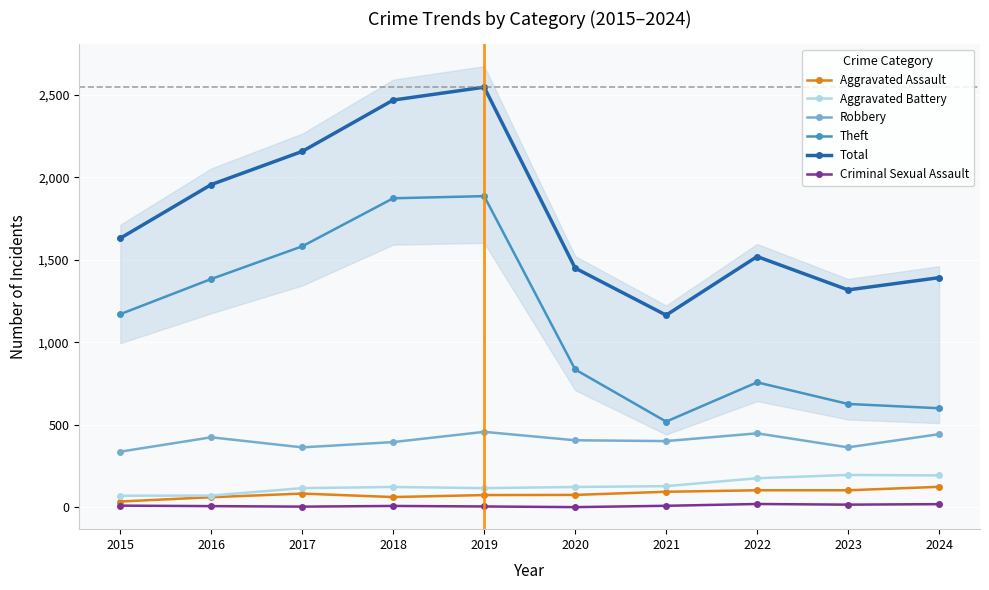

How many lines are shown in the chart?

6